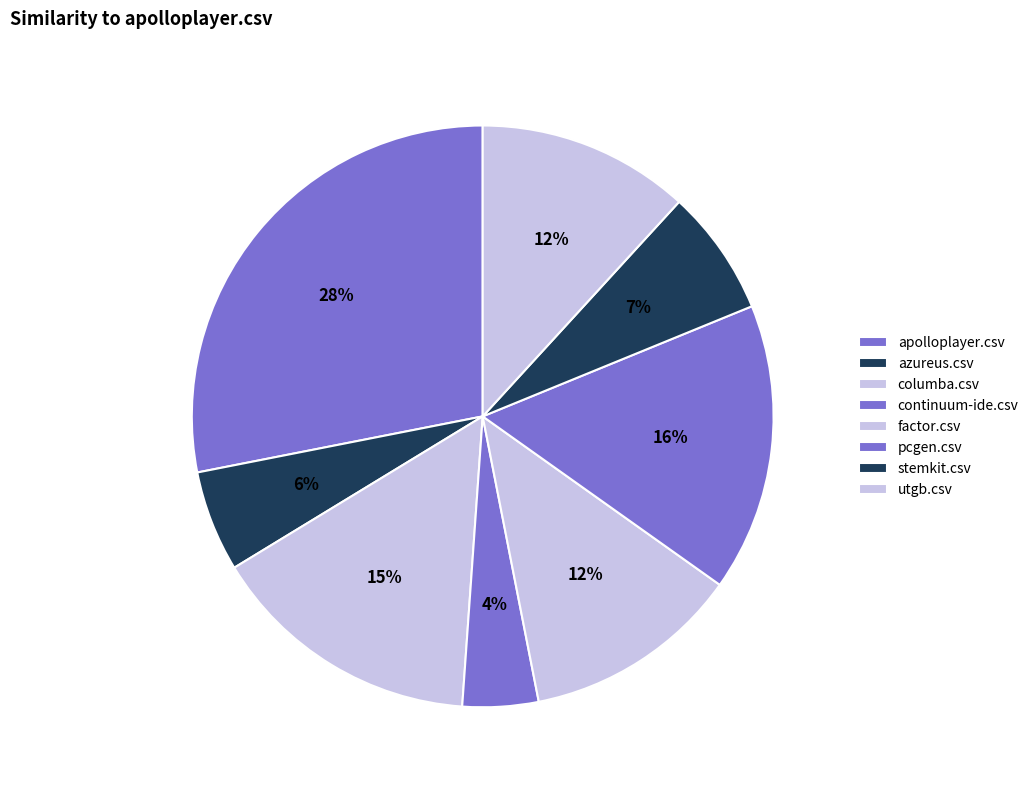

Count the number of slices in the pie.

8